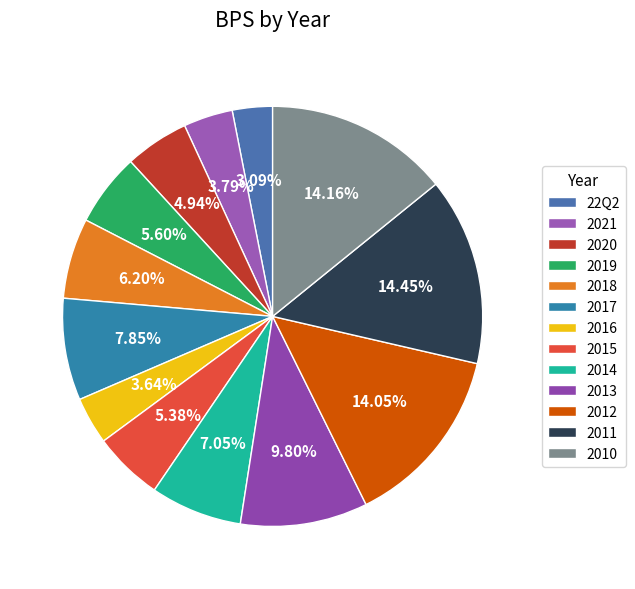

How many segments does this pie chart have?

13